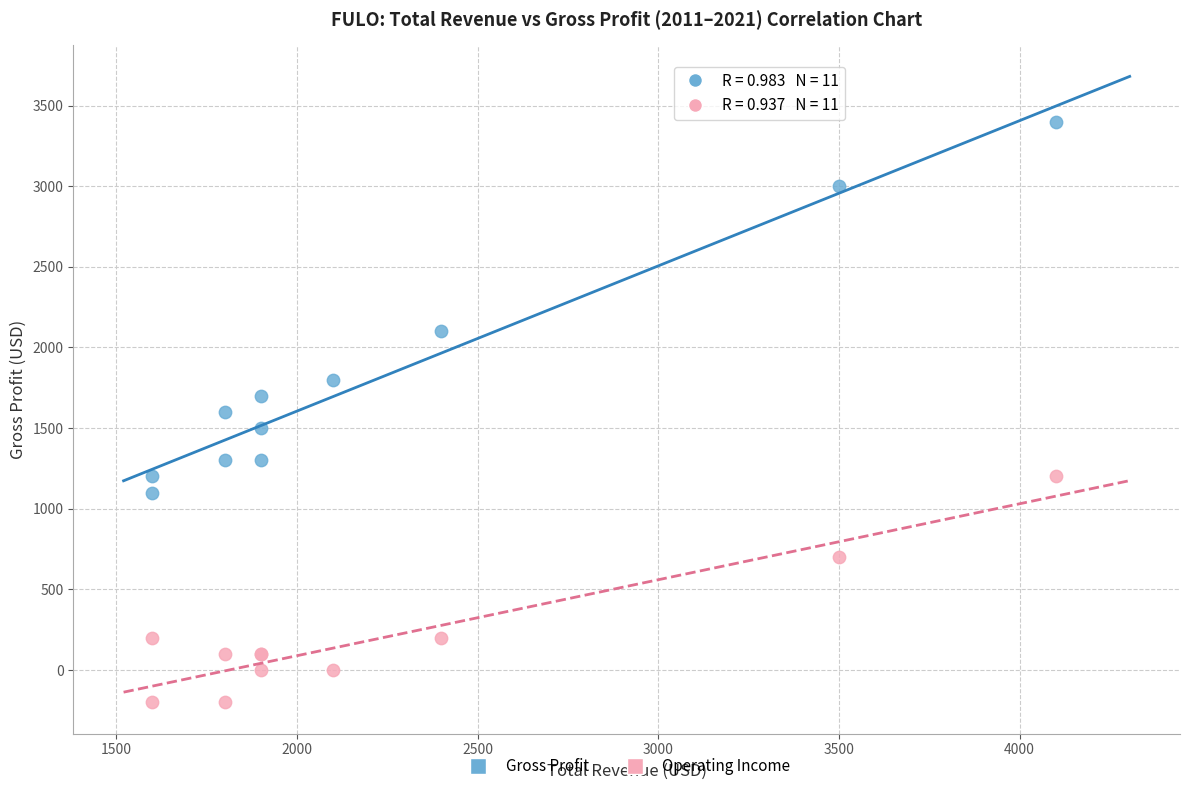

Which series has the widest spread of Y values?

Gross Profit